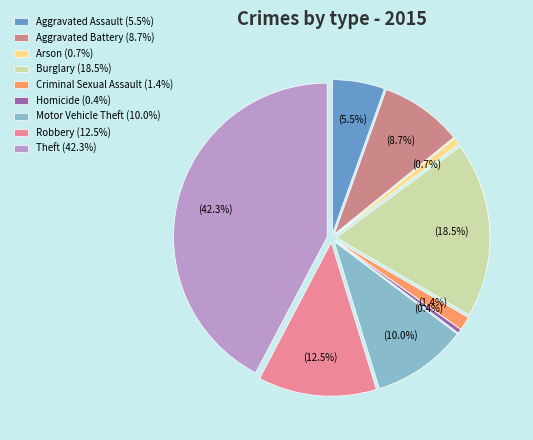

The Homicide slice represents 9% of the pie. True or false?

False